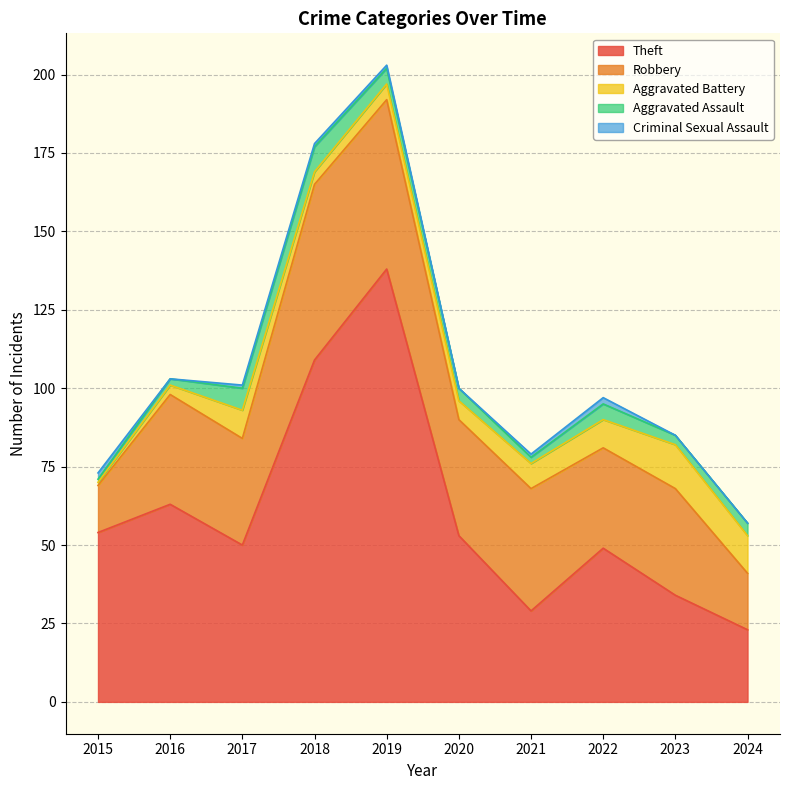

What is the greatest value displayed?

138